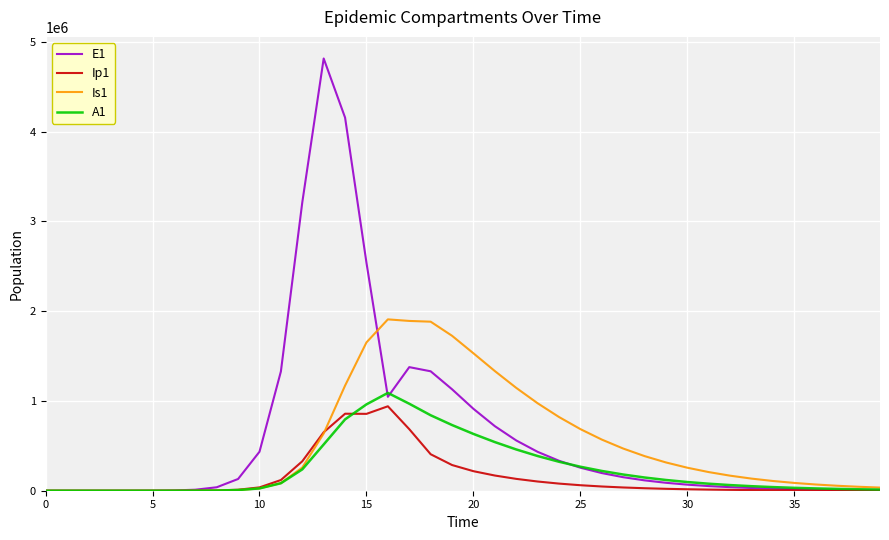

What is the highest value of the Is1 series?

1908943.1